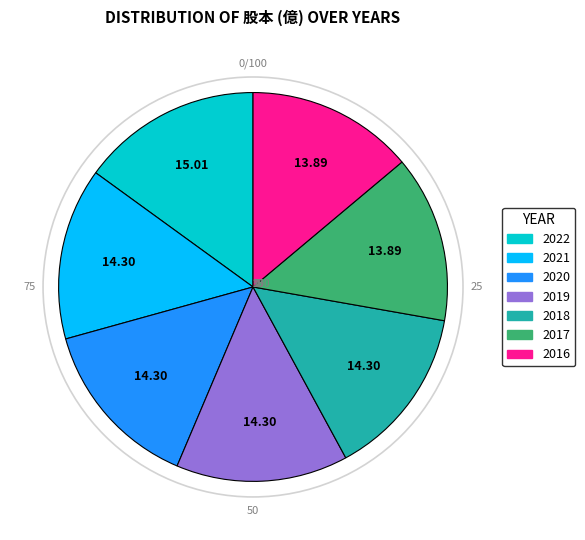

Approximately how many times larger is the value at 2021 compared to 2017?

1.0